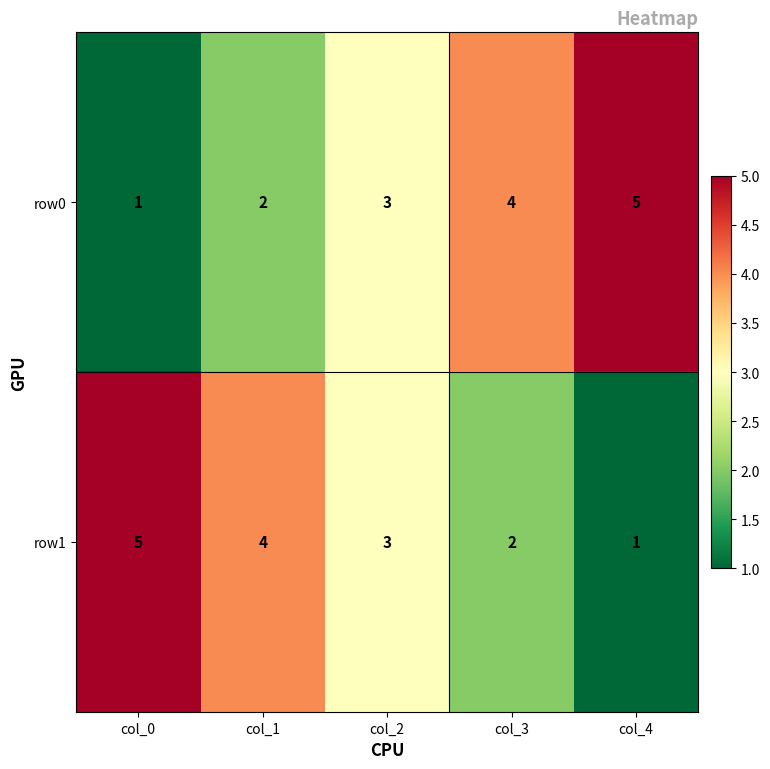

What is the total value across all series at col_4?

6